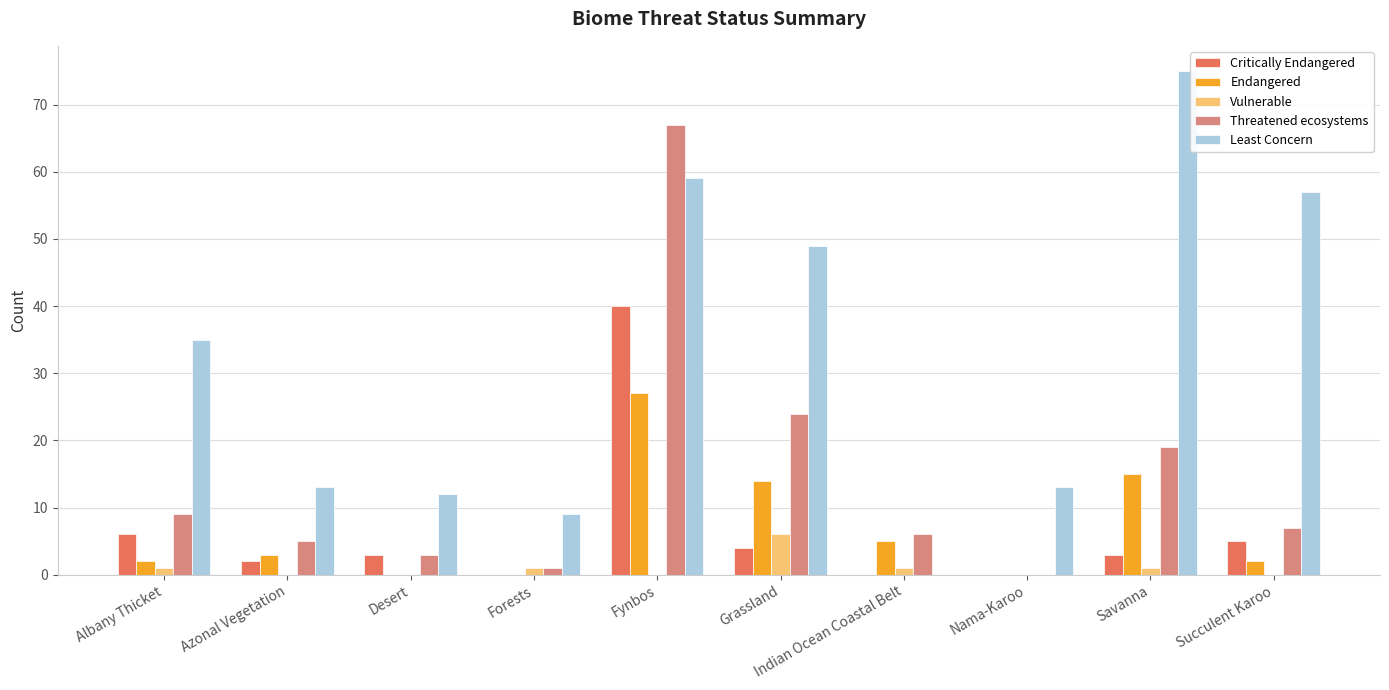

Does the chart contain stacked bars?

No